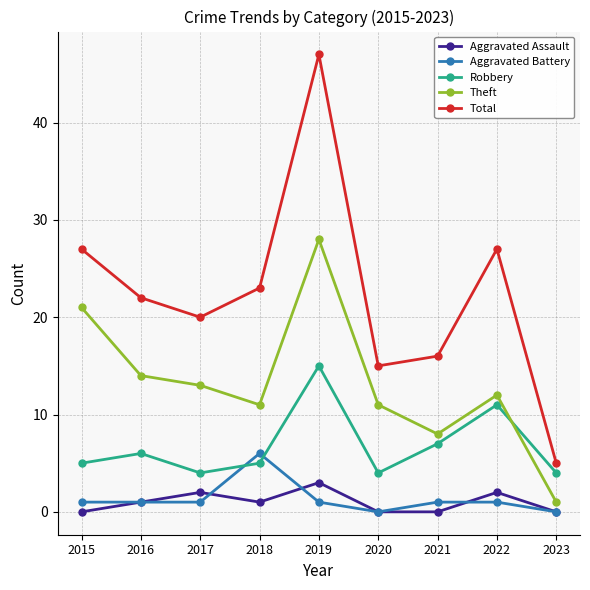

What is the highest value of the Aggravated Assault series?

3